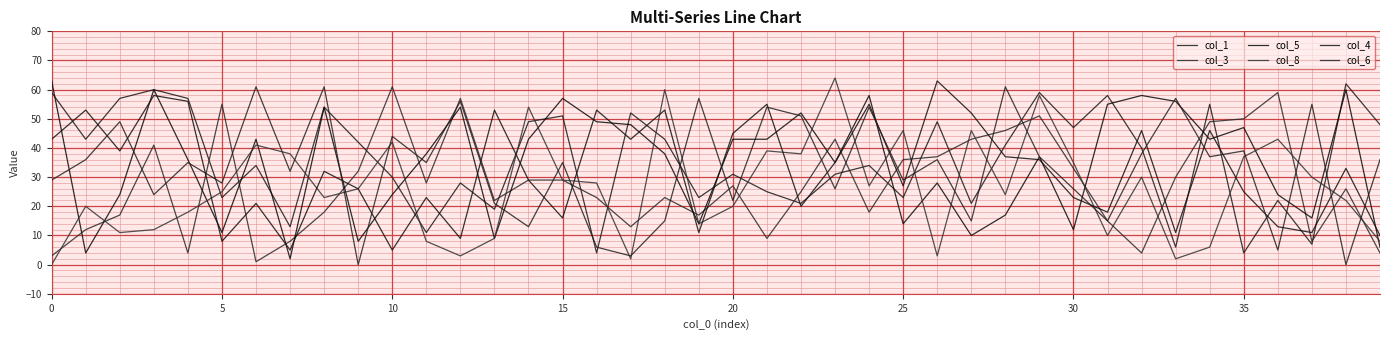

Is this an area chart (filled region under the line)?

No